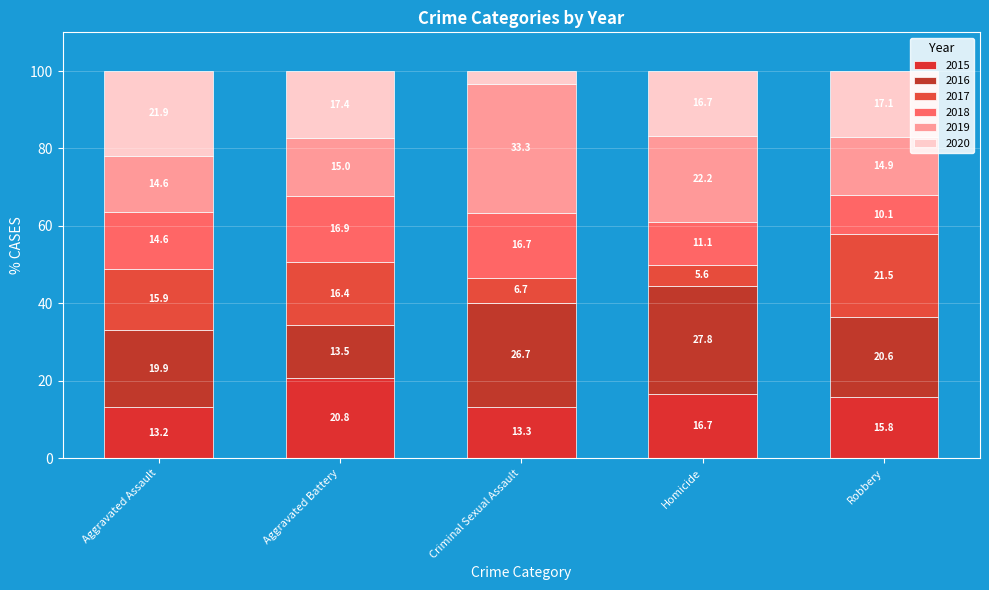

Which series has the largest total across all categories?

2016